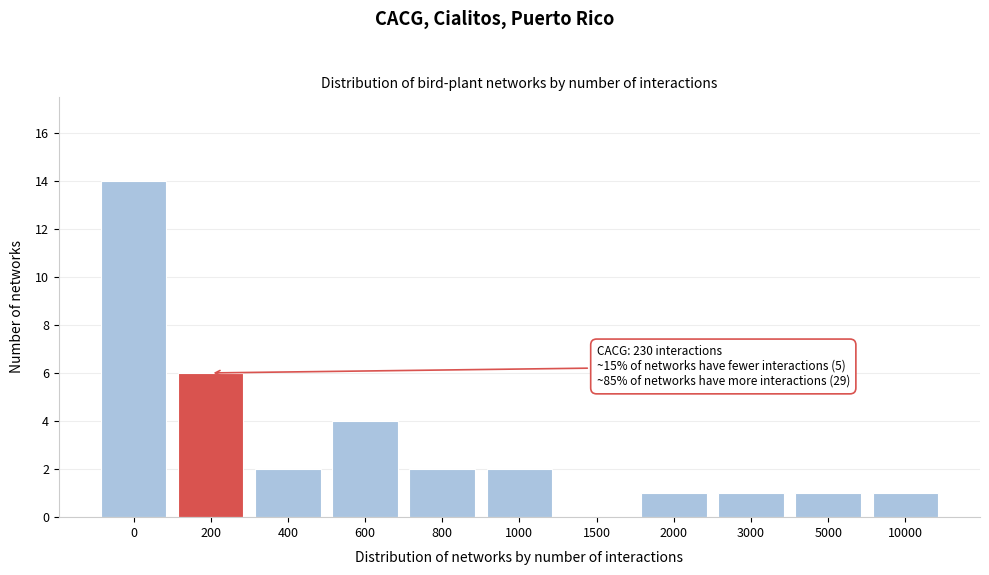

Reading left to right, transcribe all the data shown in this chart.

0=14	200=6	400=2	600=4	800=2	1000=2	1500=0	2000=1	3000=1	5000=1	10000=1